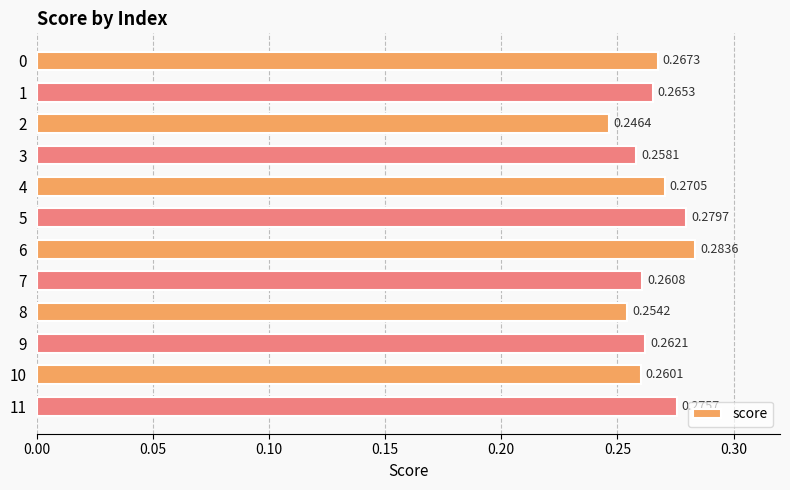

What is the sum of all values?

3.2